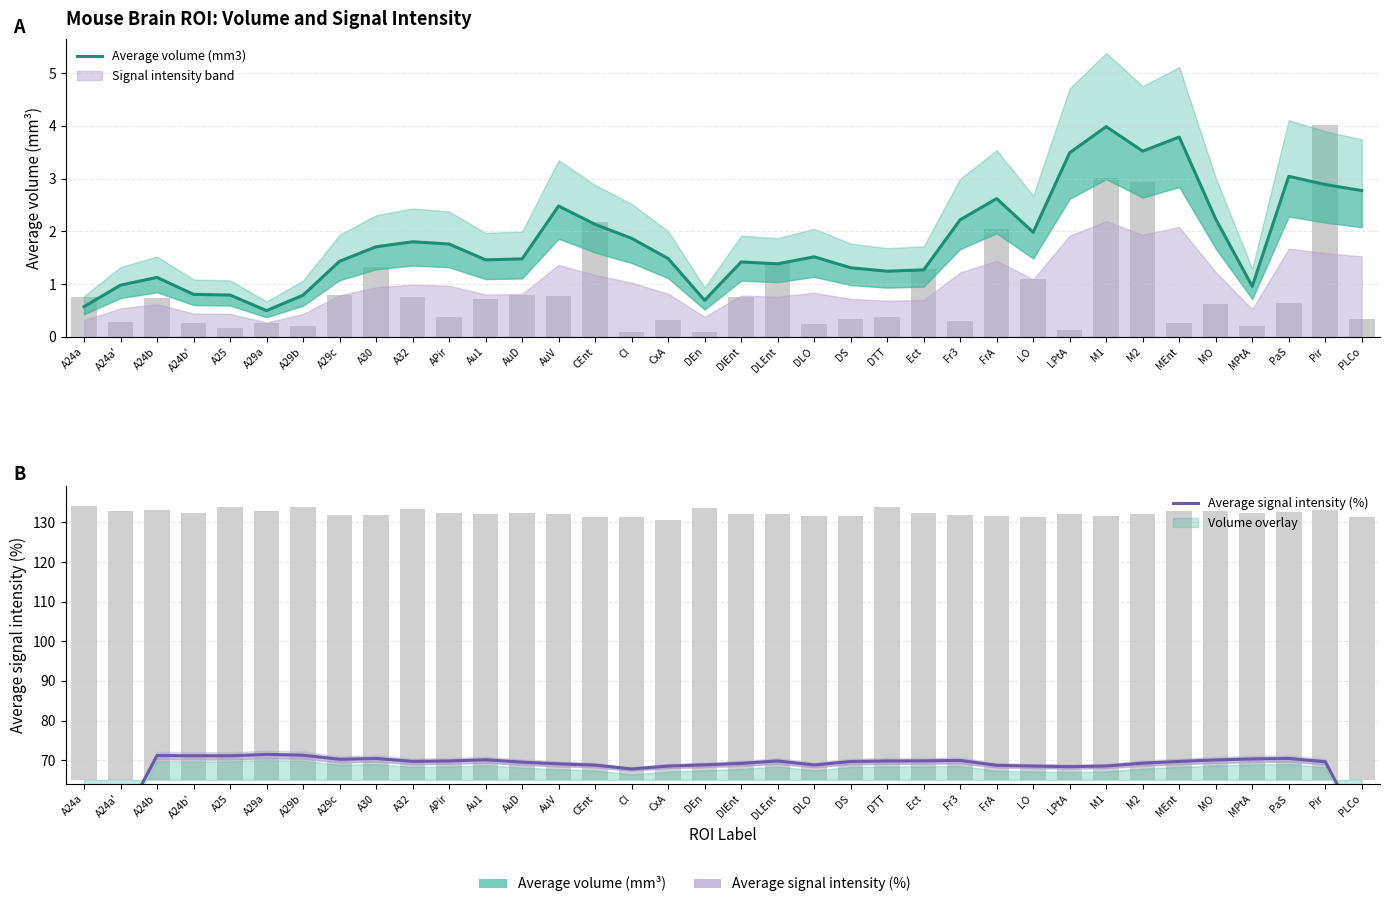

Which has a higher value, A24b' or CxA?

CxA